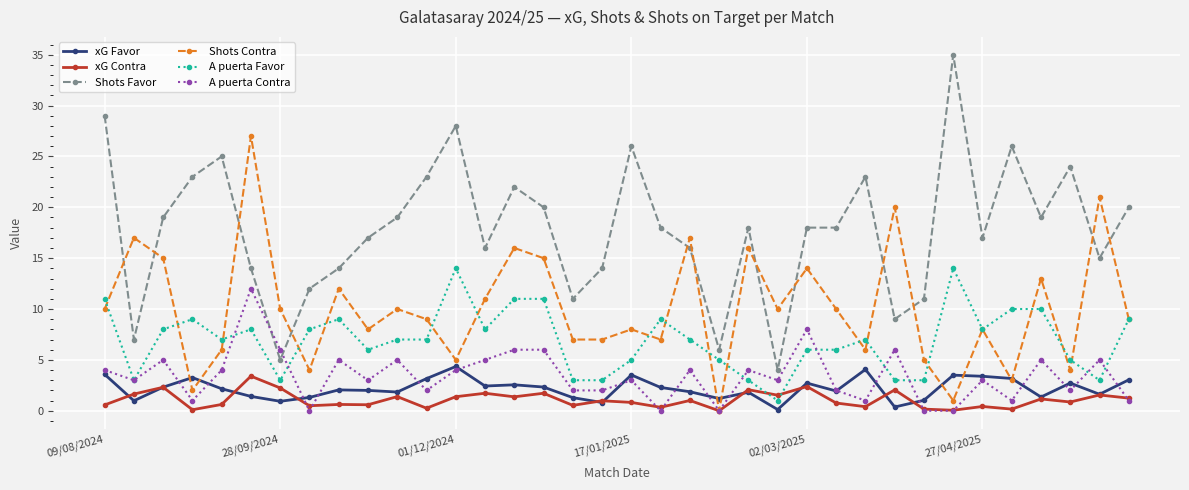

Which series has the largest range (max minus min)?

Shots Favor